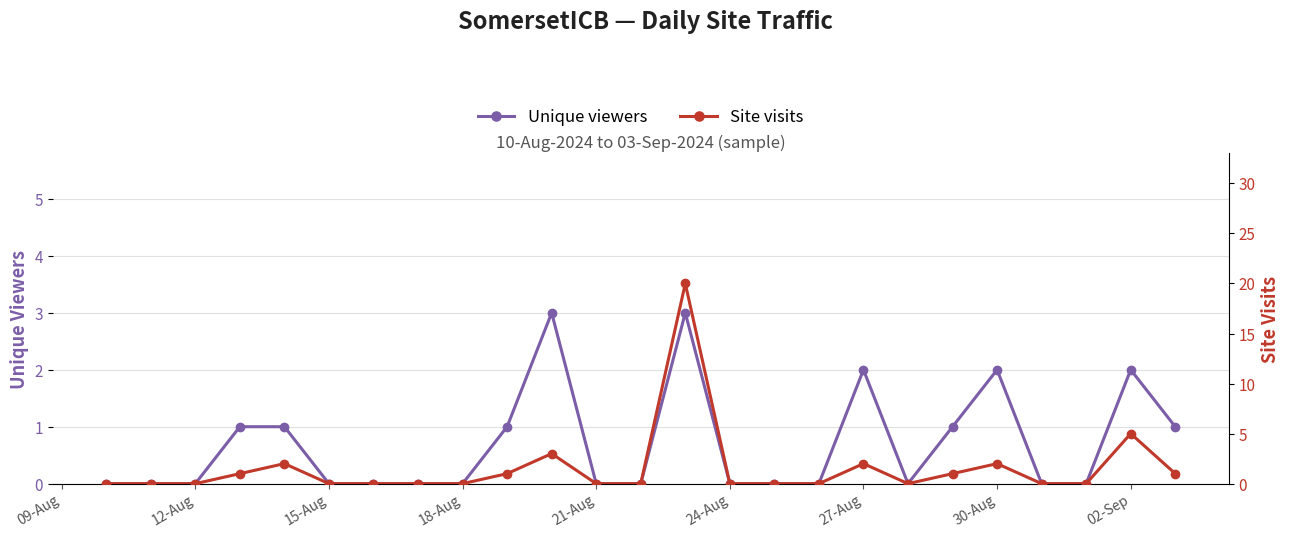

In Site visits, how many points are higher than both neighbors (excluding endpoints)?

6